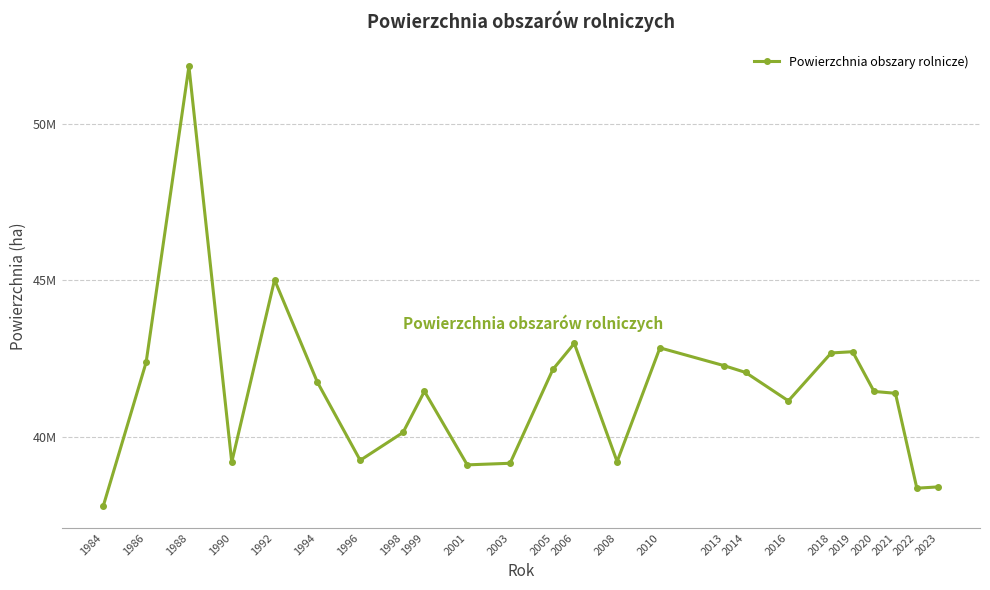

What is the value of the 13th point from the left?

42981317.8